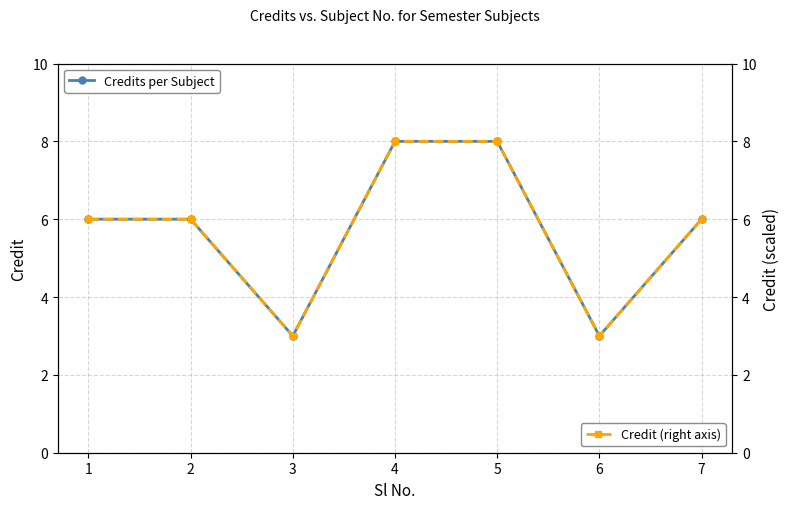

Which category has the highest value across all series?

4